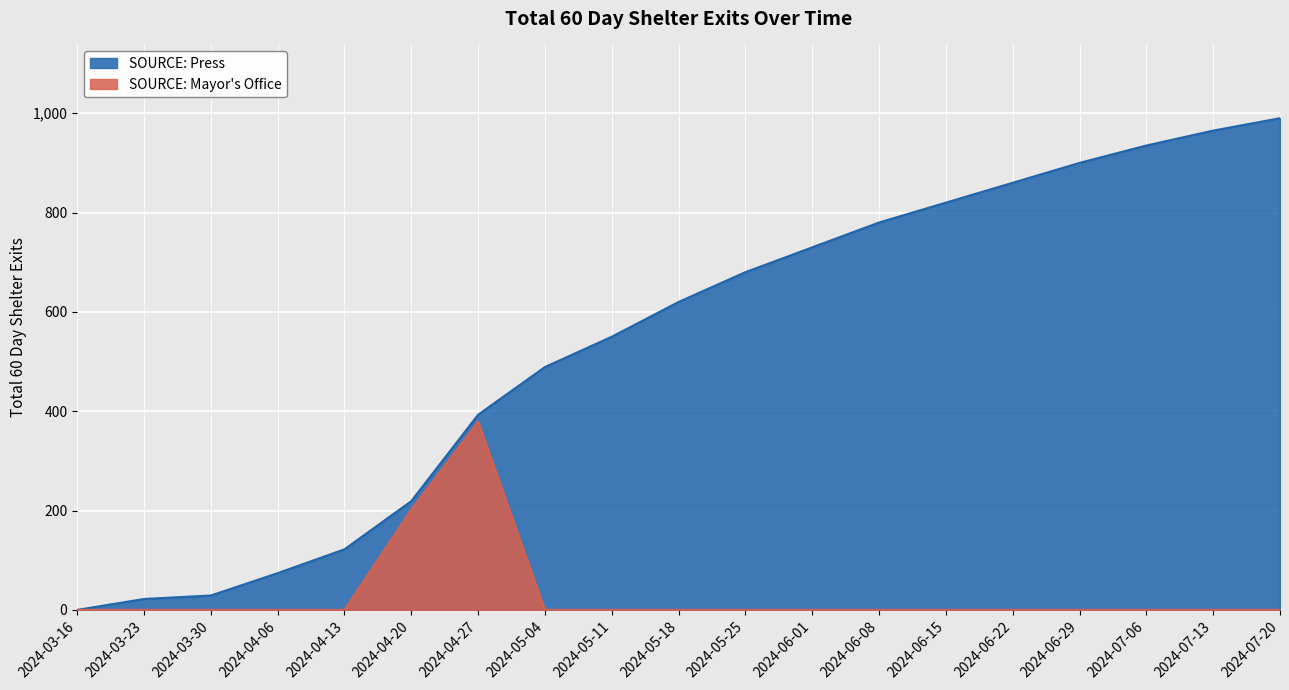

Is it true that SOURCE: Press equals 822 at 2024-05-18?

False